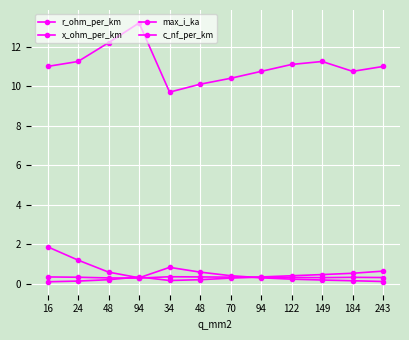

What is the total value across all series at 184?

11.8